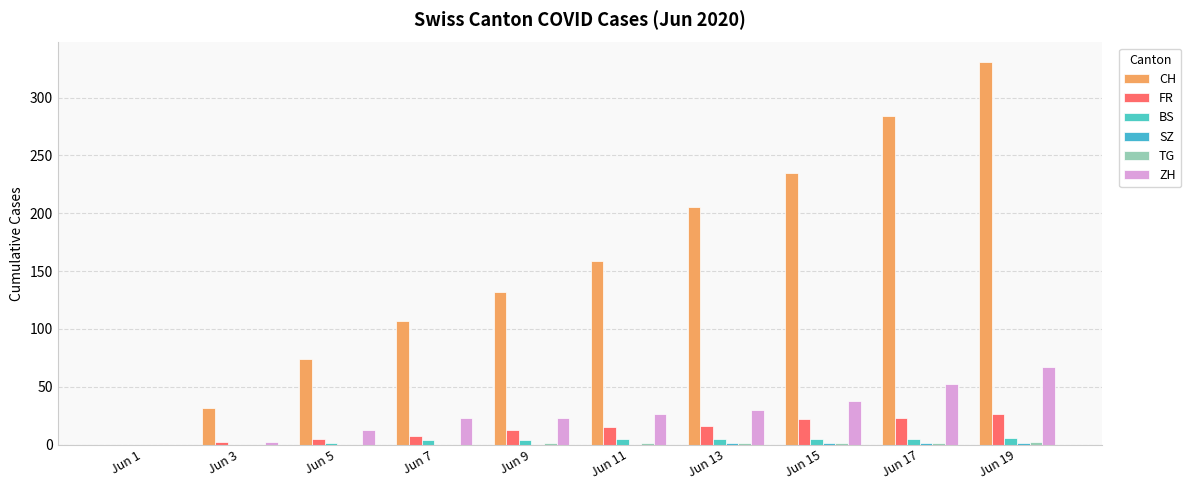

What is the total value across all series at Jun 15?

302